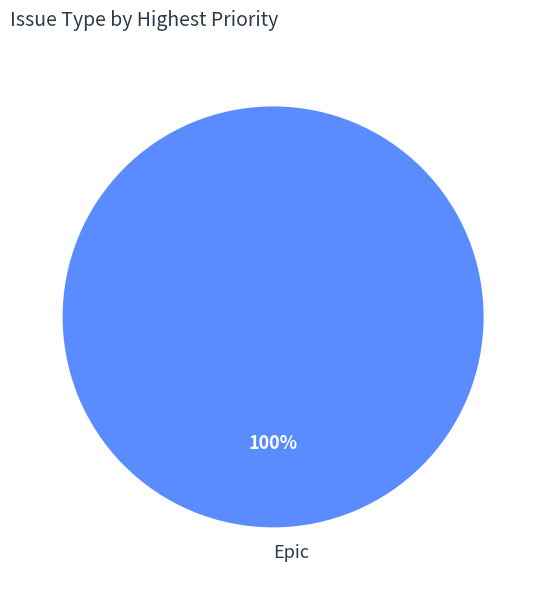

How many slices are in this pie chart?

1